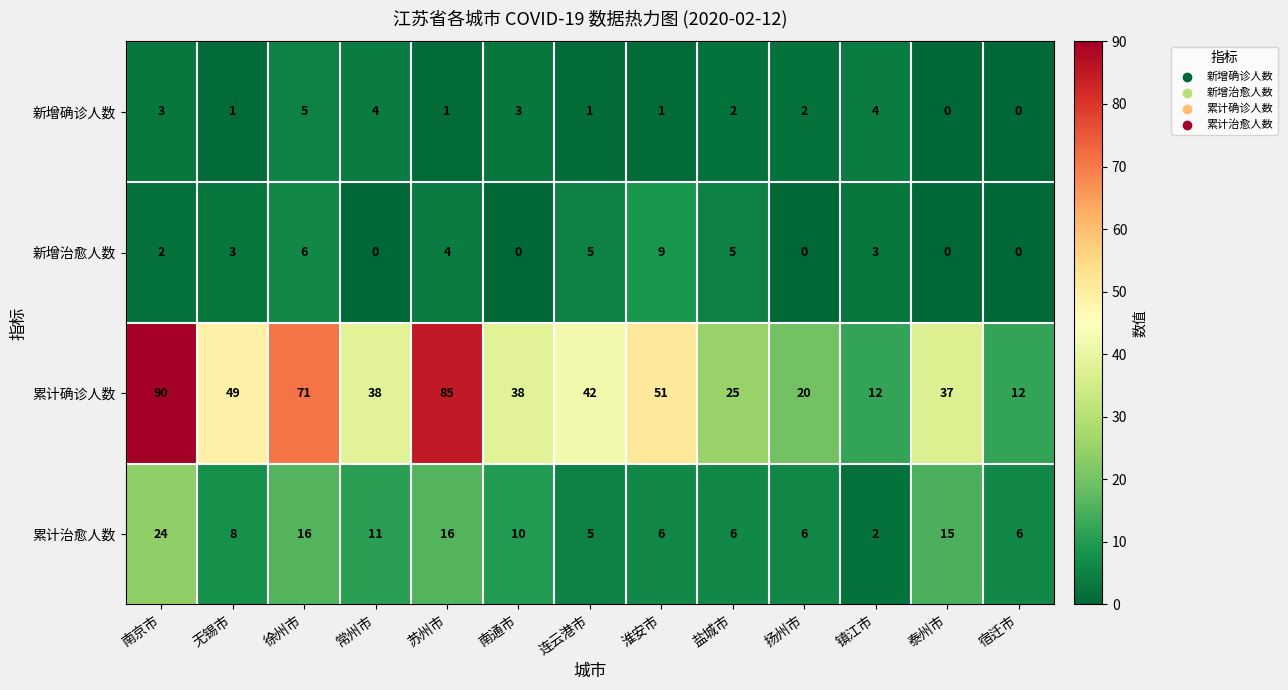

Read the 累计确诊人数 value at 苏州市, to the nearest 5.

85